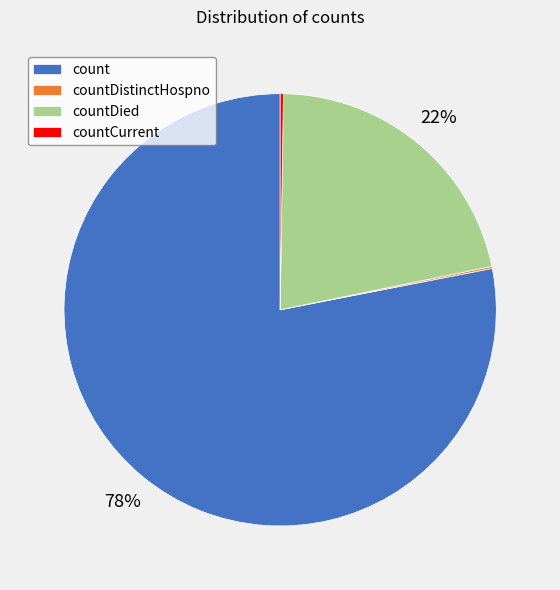

Is it true that countDied is 22% of the pie?

True